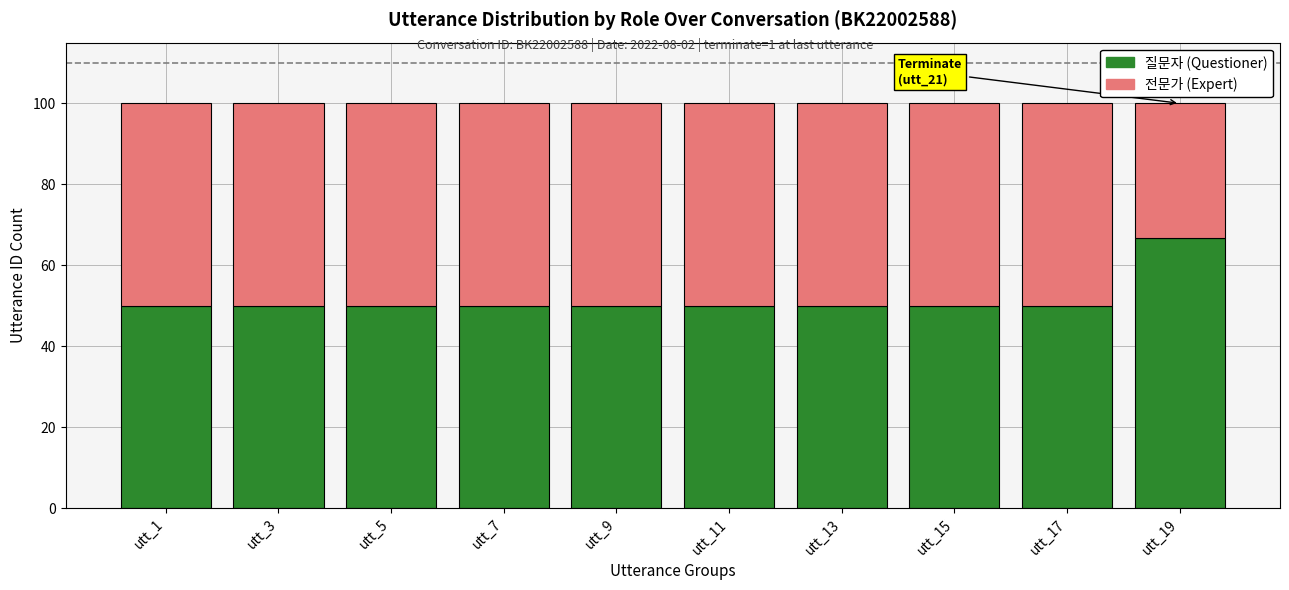

What is the total value across all series at utt_9?

100.0